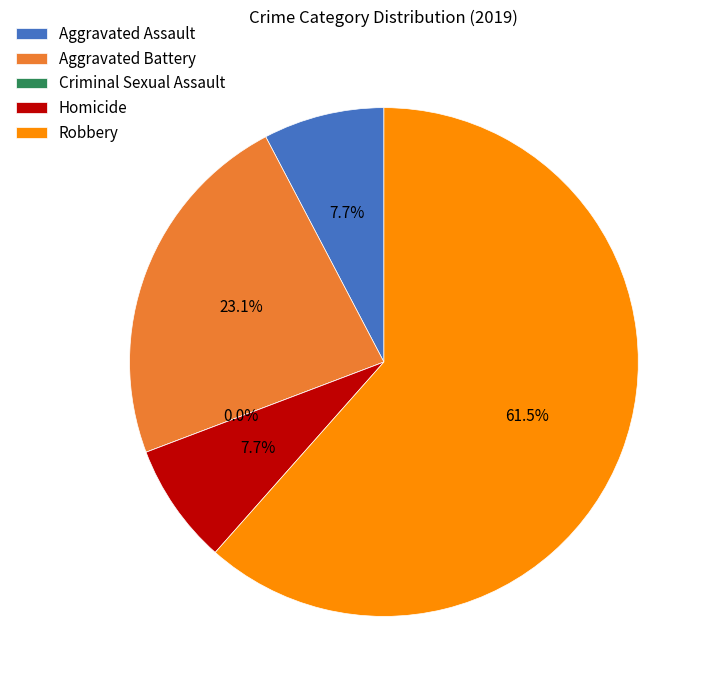

Do Aggravated Assault and Homicide together represent more than half of the pie?

No